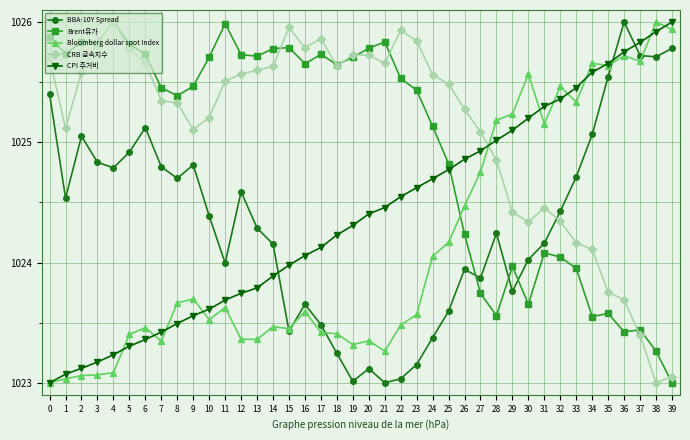

At which label does Brent유가 reach its minimum?

39